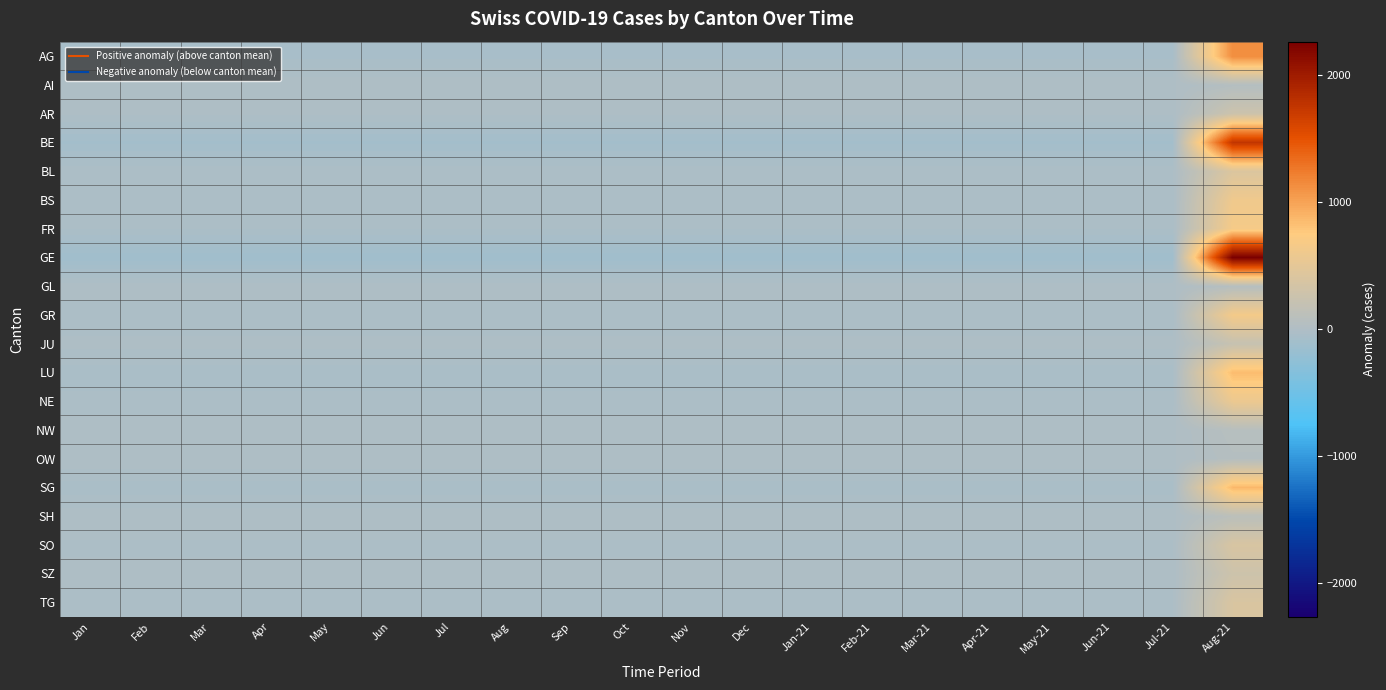

Count the number of data series in this chart.

20